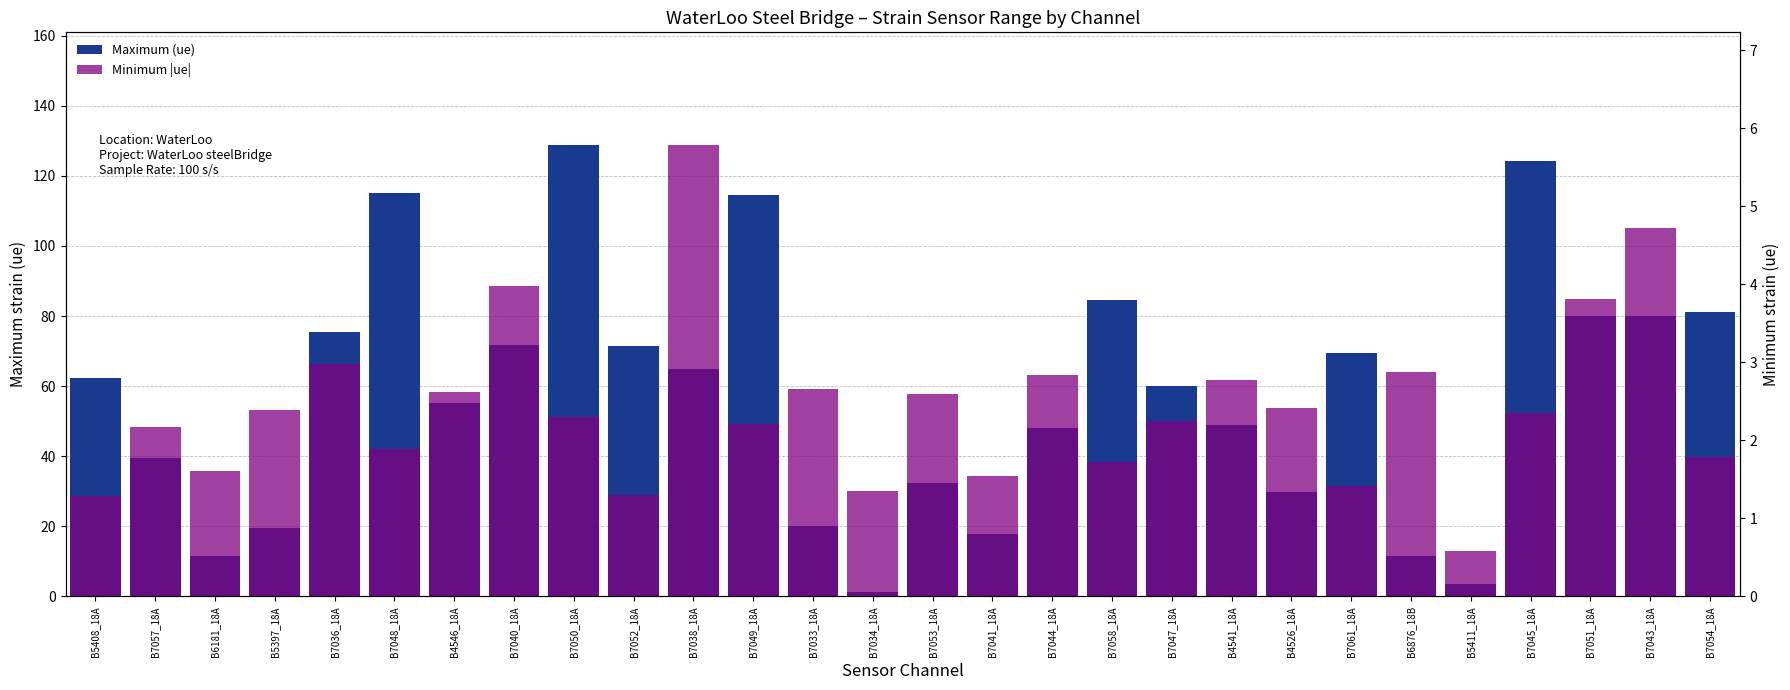

List the labels in order of Maximum (ue) value, largest first.

B7050_18A, B7045_18A, B7048_18A, B7049_18A, B7058_18A, B7054_18A, B7051_18A, B7043_18A, B7036_18A, B7040_18A, B7052_18A, B7061_18A, B7038_18A, B5408_18A, B7047_18A, B4546_18A, B4541_18A, B7044_18A, B7057_18A, B7053_18A, B4526_18A, B7033_18A, B5397_18A, B7041_18A, B6181_18A, B6876_18B, B5411_18A, B7034_18A